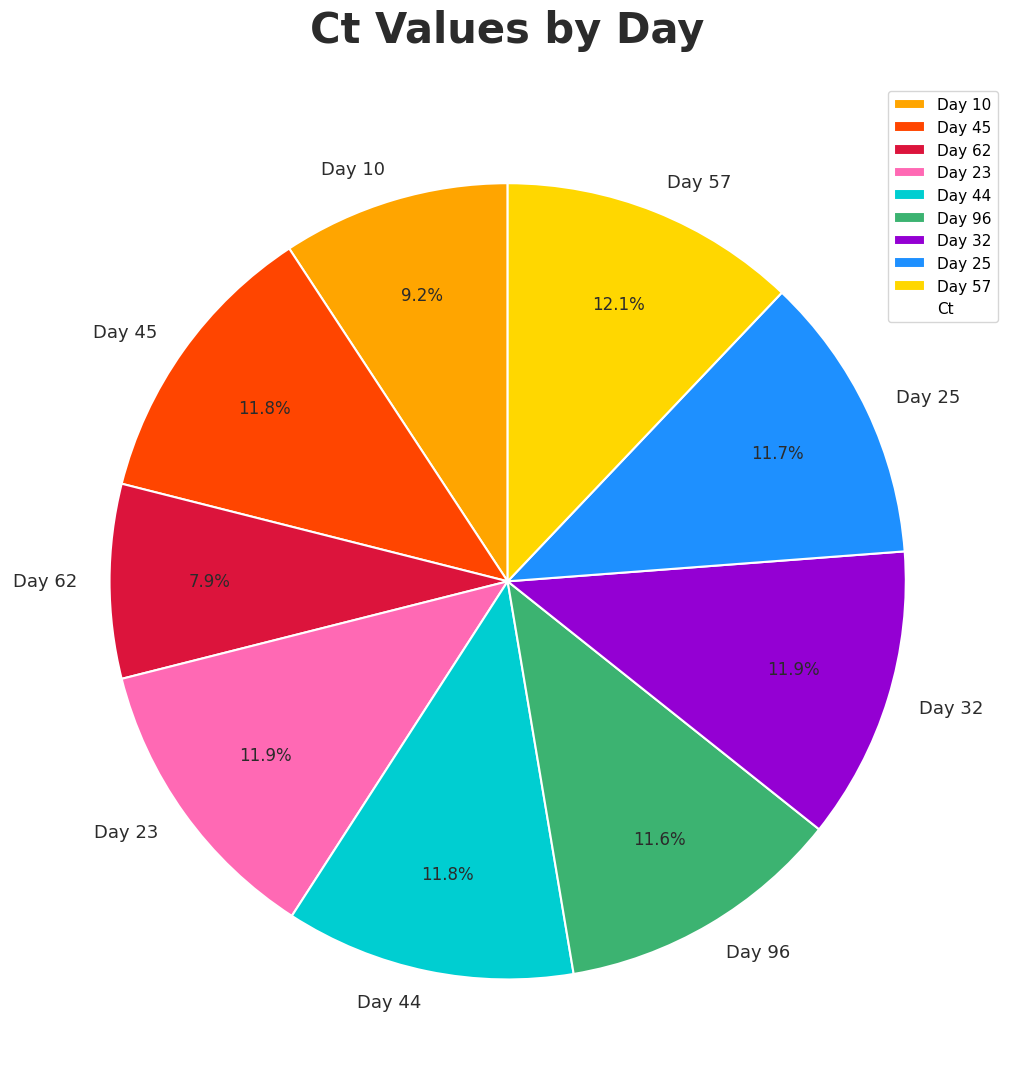

What is the ratio of the value at Day 32 to the value at Day 44?

1.0